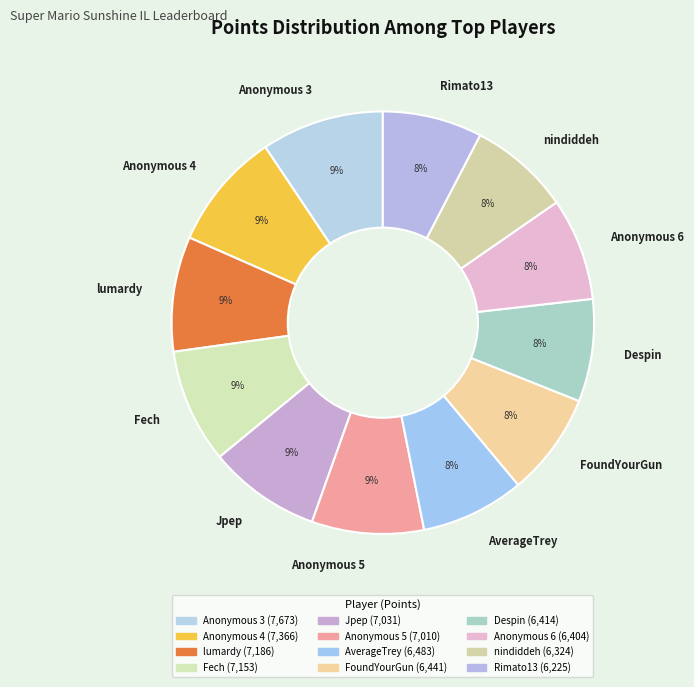

What percentage is the Rimato13 slice, to the nearest percent?

8%